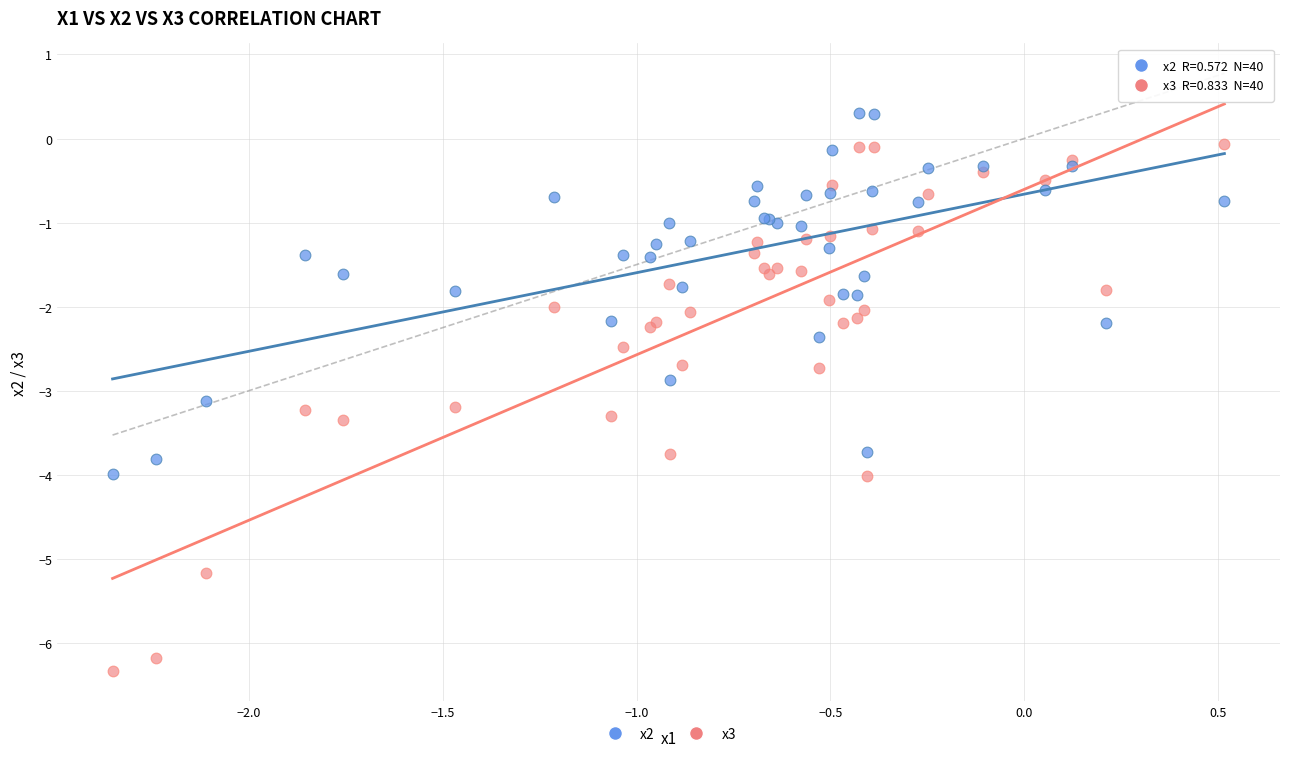

What are all the series names shown in the legend?

x2, x3